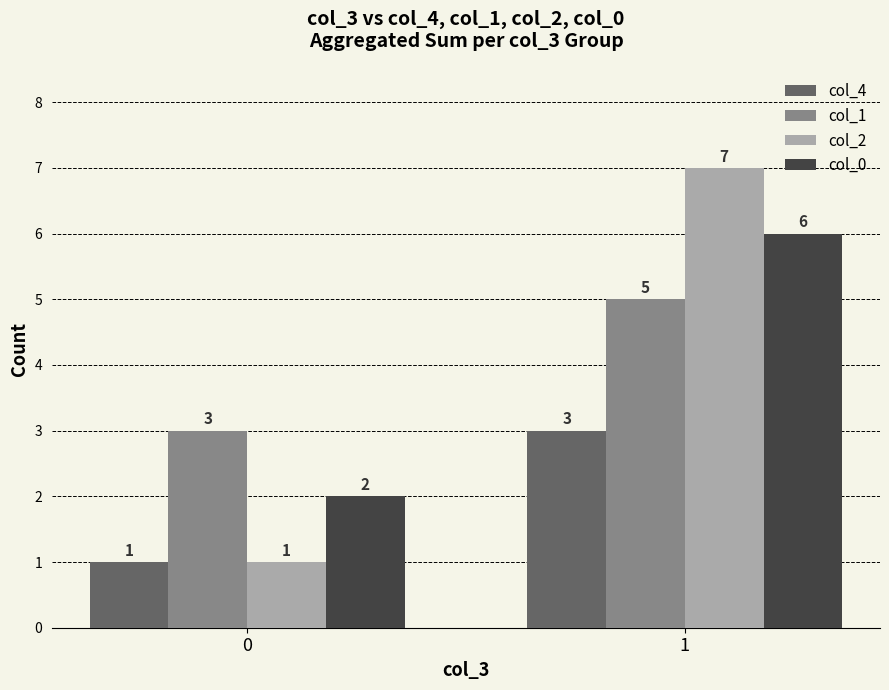

Between 0 and 1, which series saw the biggest shift?

col_2